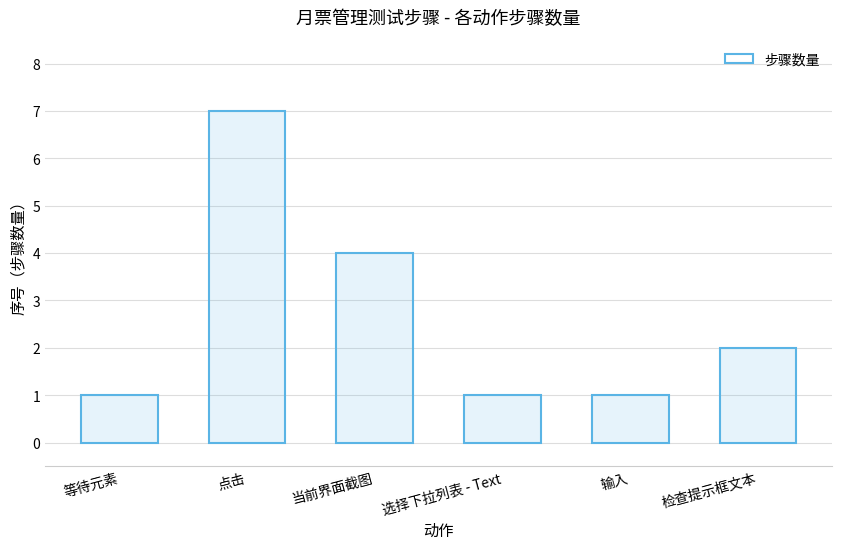

What is the difference between the values at 等待元素 and 点击?

6